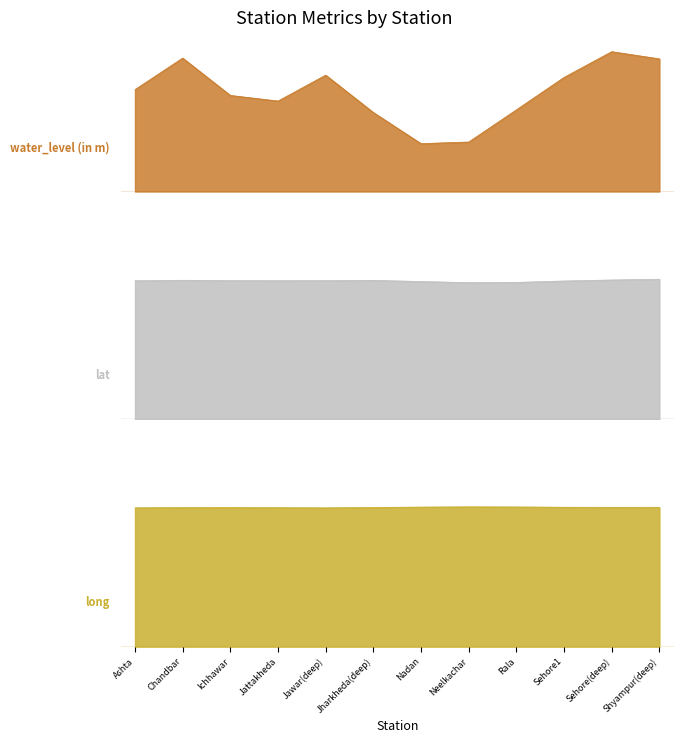

How many interior local peaks does the long series have?

3